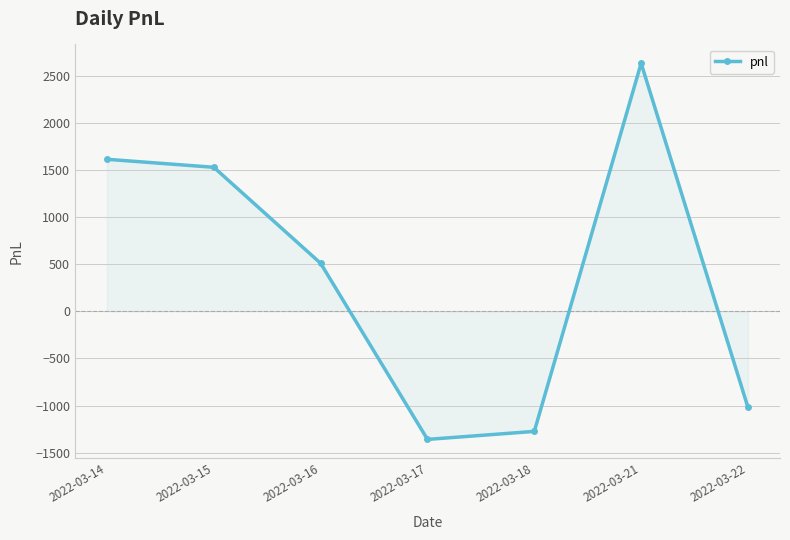

What is the difference between the values at 2022-03-15 and 2022-03-16?

1020